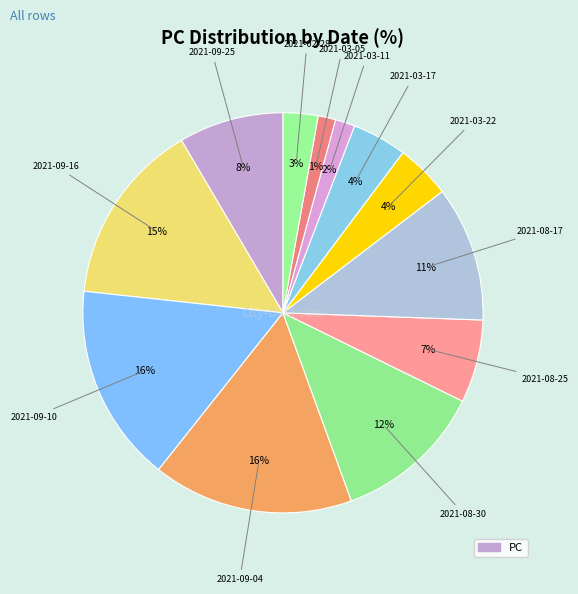

How many slices are in this pie chart?

12